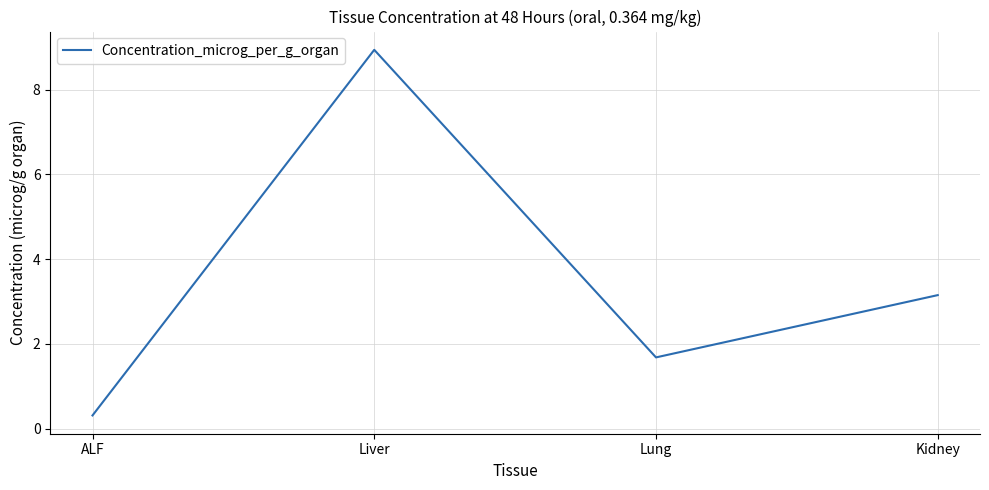

The value at Liver is 3.3. True or false?

False